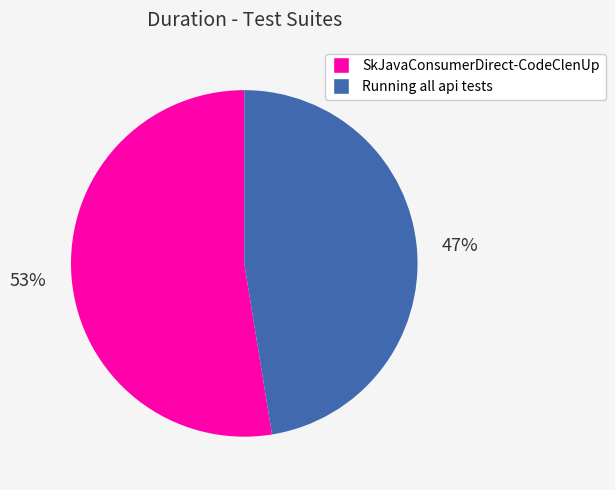

How many segments does this pie chart have?

2